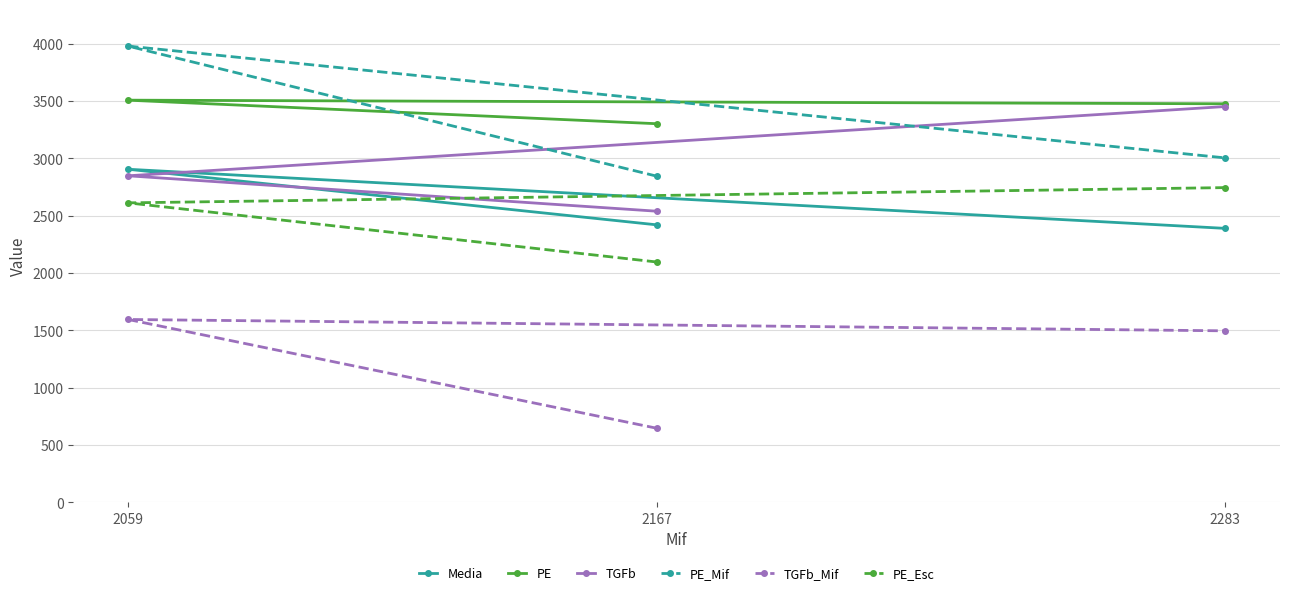

The TGFb series shows 4138.9 at 2059. True or false?

False